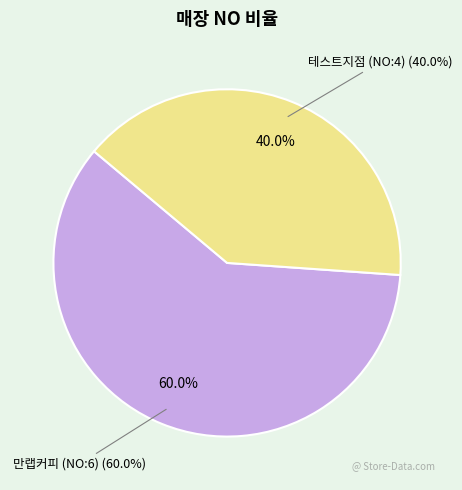

True or false: 테스트지점 (NO:4) accounts for 40% of the total.

True